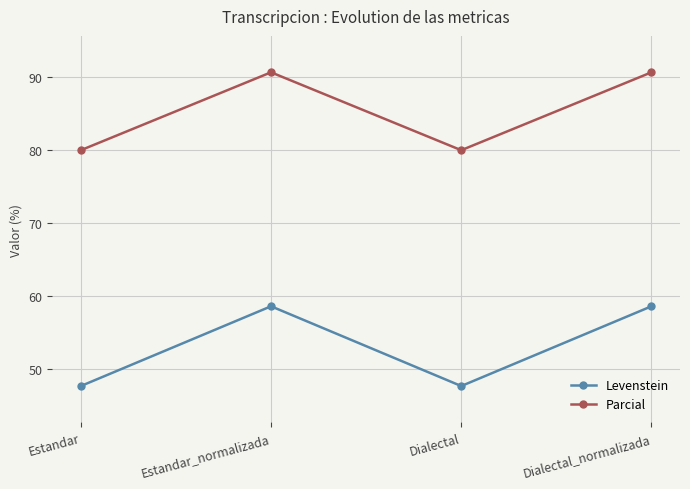

Reading left to right, list all the values displayed in this chart.

Levenstein: 47.6	58.6	47.6	58.6
Parcial: 80.0	90.7	80.0	90.7